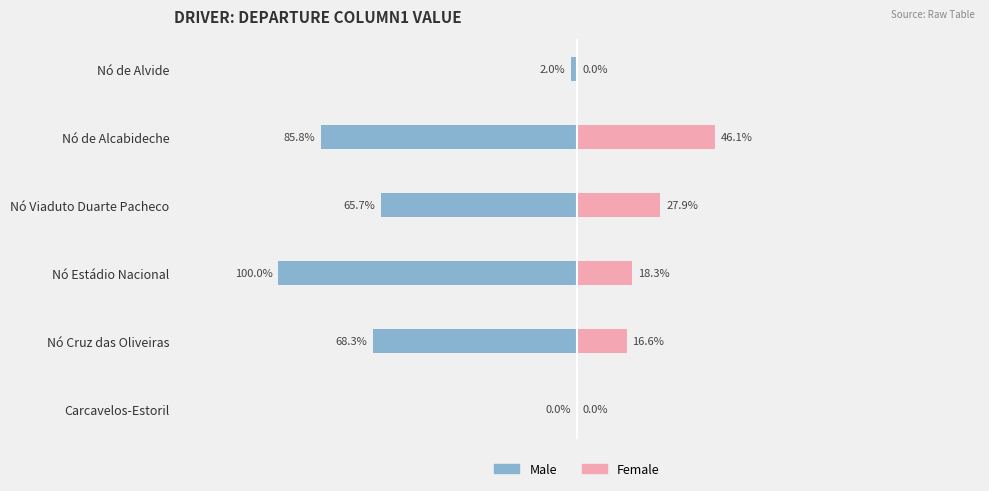

Is it true that Female equals 0.1 at Nó Viaduto Duarte Pacheco?

False